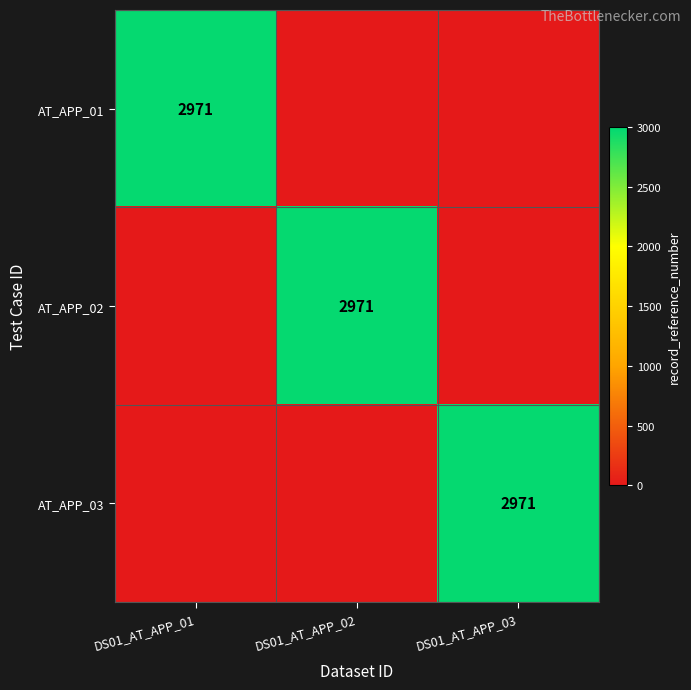

The value of AT_APP_03 at DS01_AT_APP_03 is 4909. True or false?

False